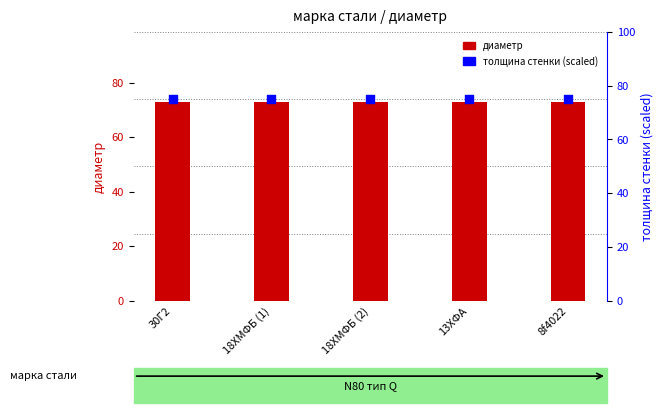

At which category is the sum across all series the highest?

30Г2